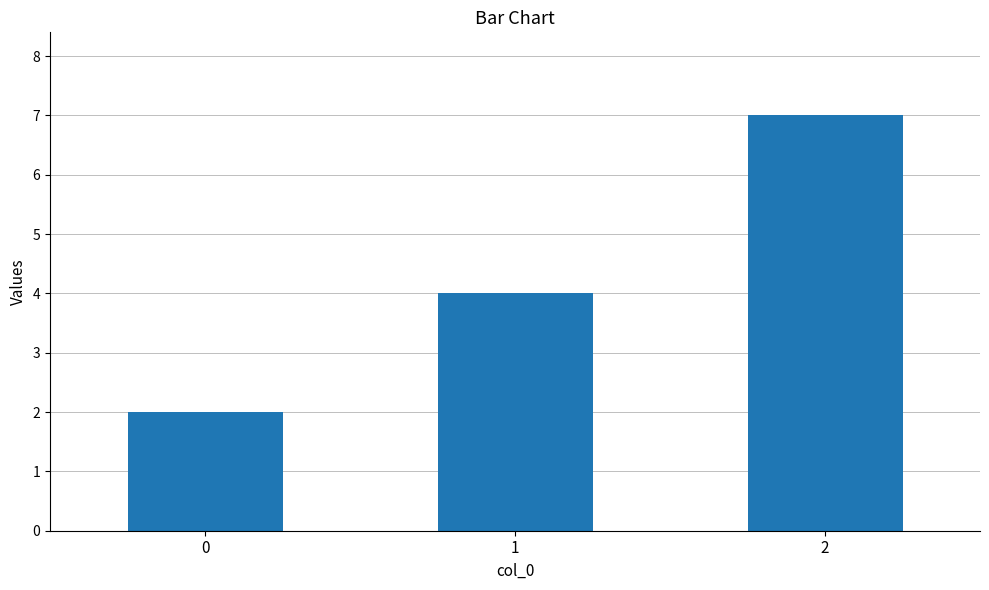

The chart shows a value of 4 at 1. True or false?

True